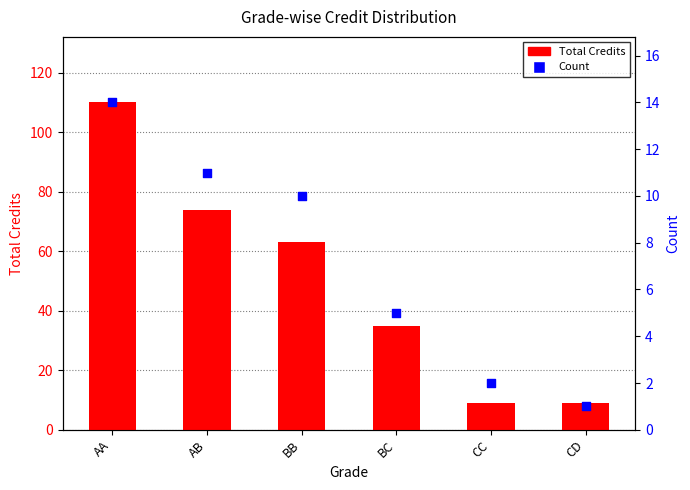

Which series has the largest total across all categories?

Total Credits